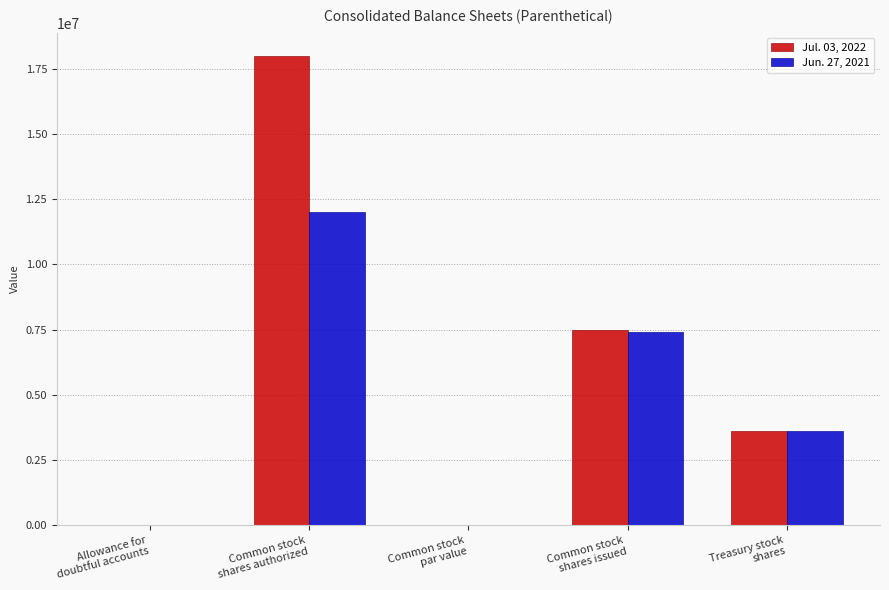

Is the value of Jul. 03, 2022 at Common stock
par value greater than the value of Jun. 27, 2021 at Common stock
shares authorized?

No